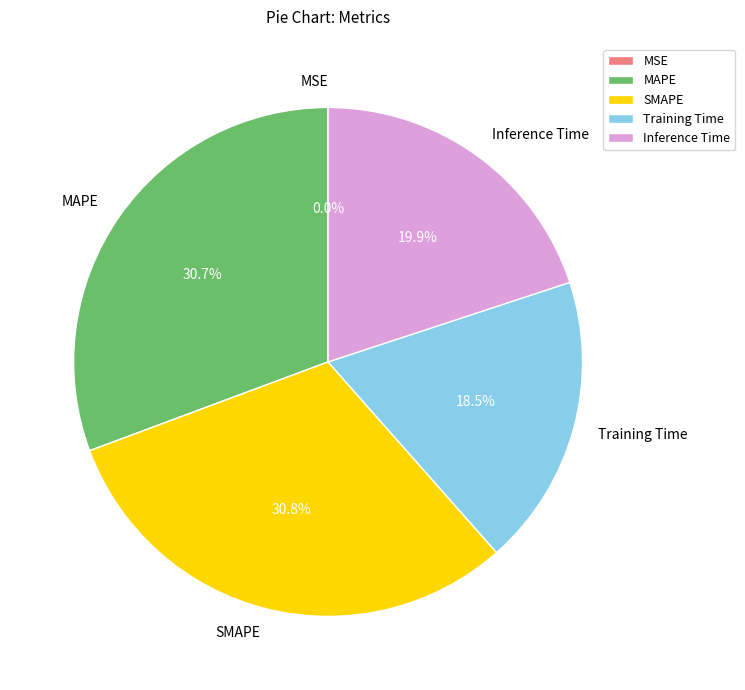

Which has a higher value, Training Time or SMAPE?

SMAPE